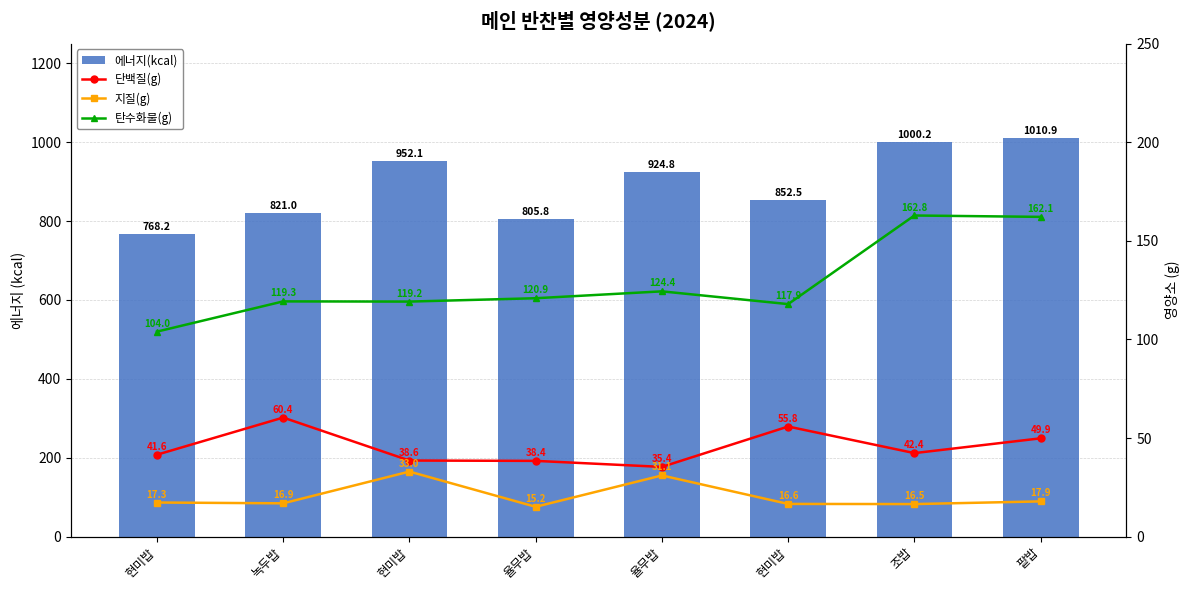

Are the bars horizontal?

No